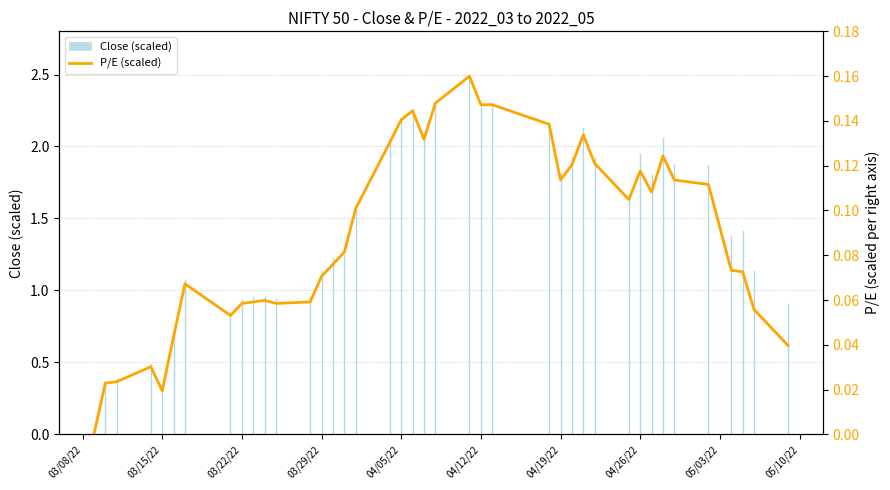

Reading left to right, extract all data points from this chart.

0.0	0.0	0.0	0.0	0.0	0.0	0.1	0.1	0.1	0.1	0.1	0.1	0.1	0.1	0.1	0.1	0.1	0.1	0.1	0.1	0.1	0.1	0.2	0.1	0.1	0.1	0.1	0.1	0.1	0.1	0.1	0.1	0.1	0.1	0.1	0.1	0.1	0.1	0.1	0.0